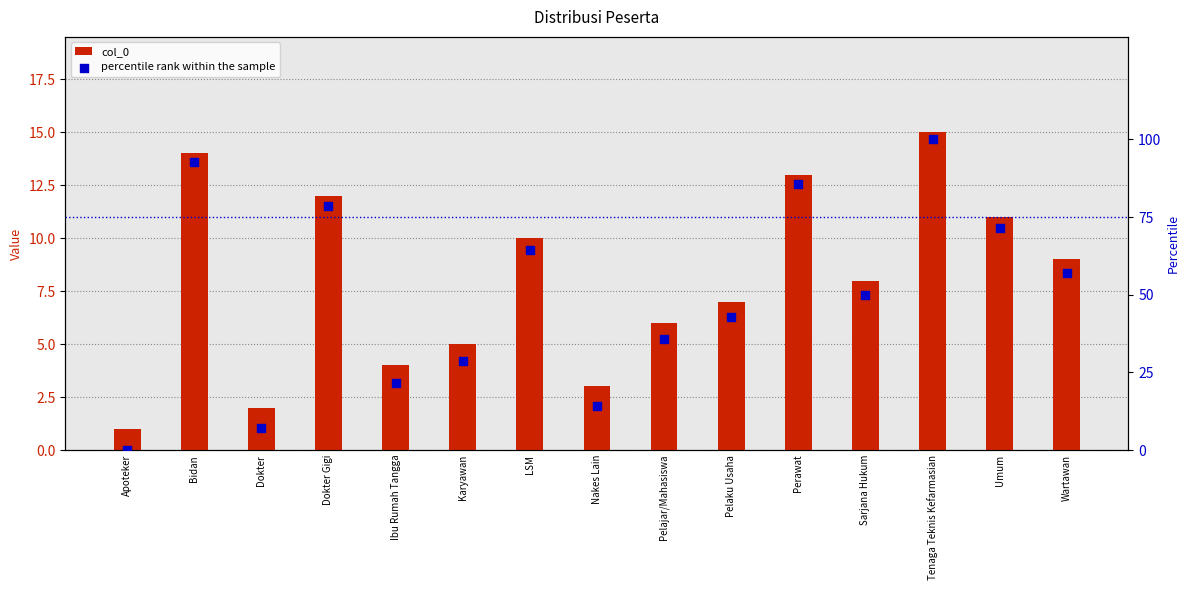

Which series has the largest Y range (max minus min)?

percentile rank within the sample